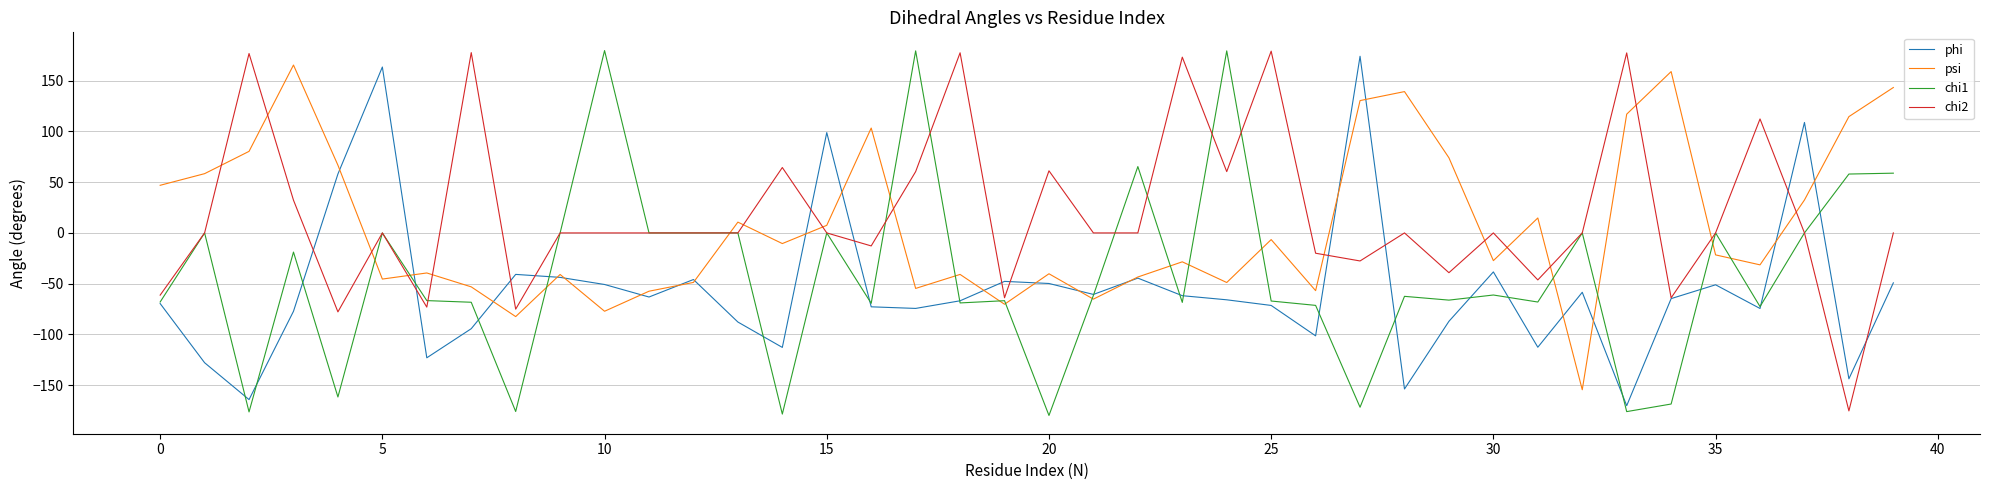

Which series has the largest total across all categories?

chi2